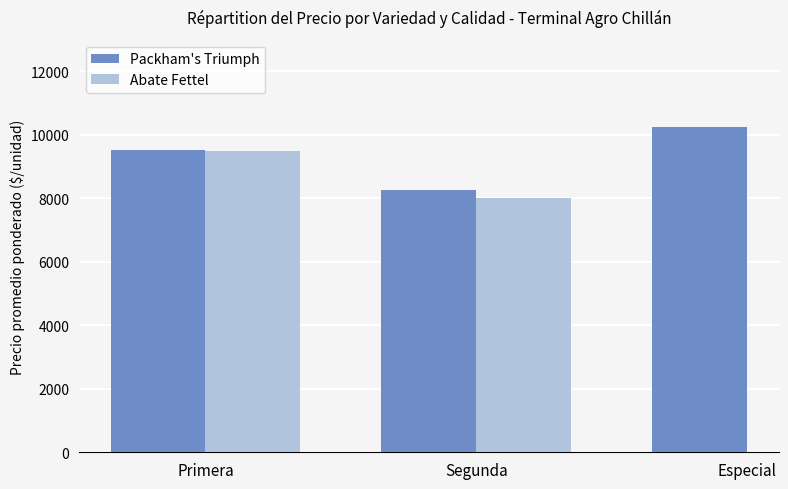

Does the chart contain stacked bars?

No